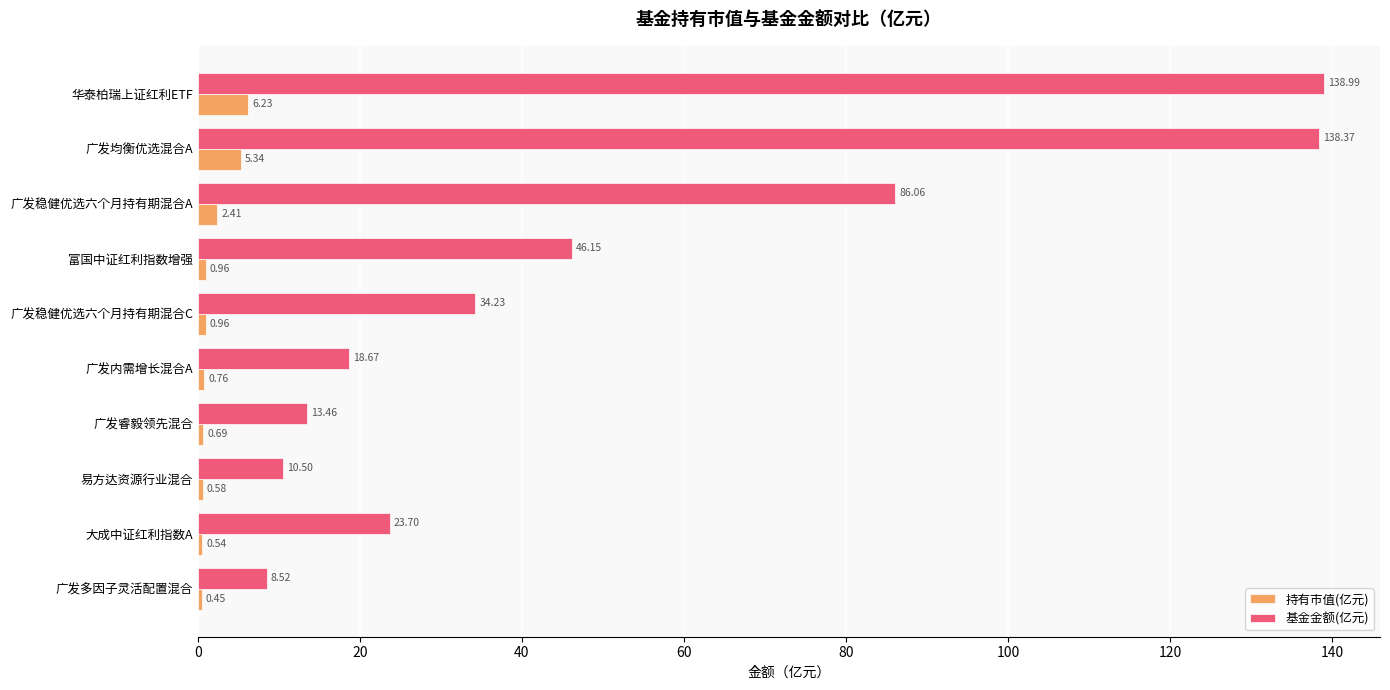

What is the sum of the 基金金额(亿元) values at 大成中证红利指数A and 广发均衡优选混合A?

162.1